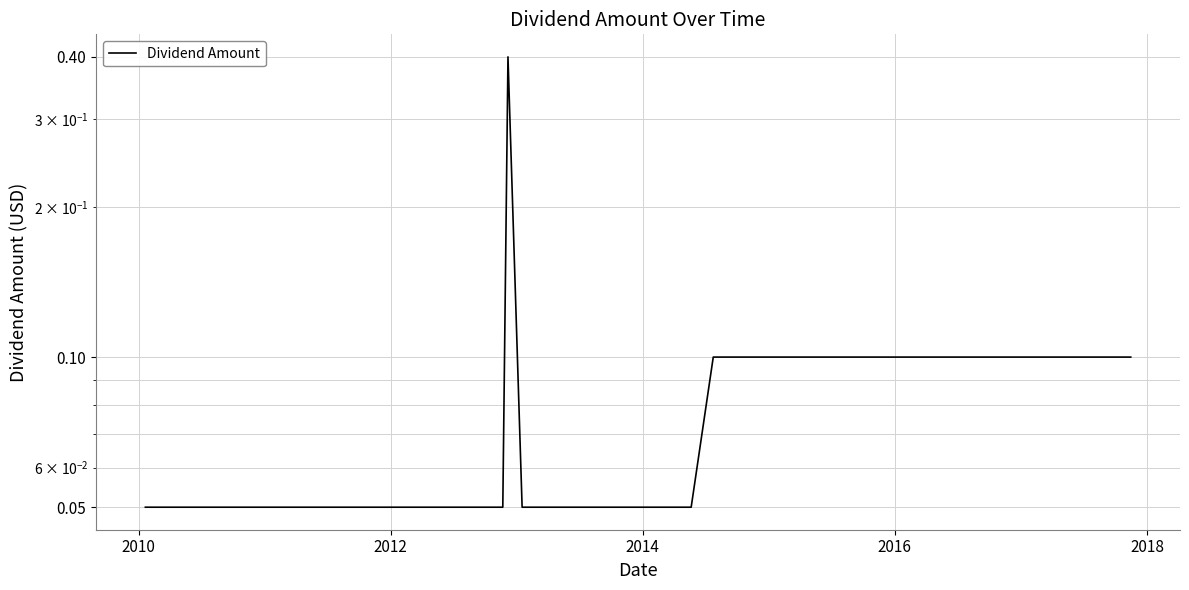

What is the average value?

0.1